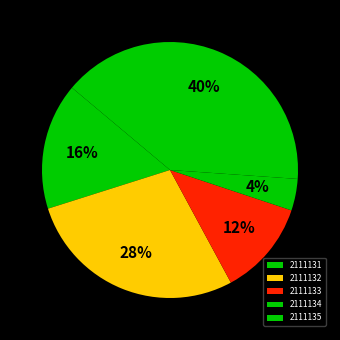

To the nearest percent, what is the average slice percentage?

20%